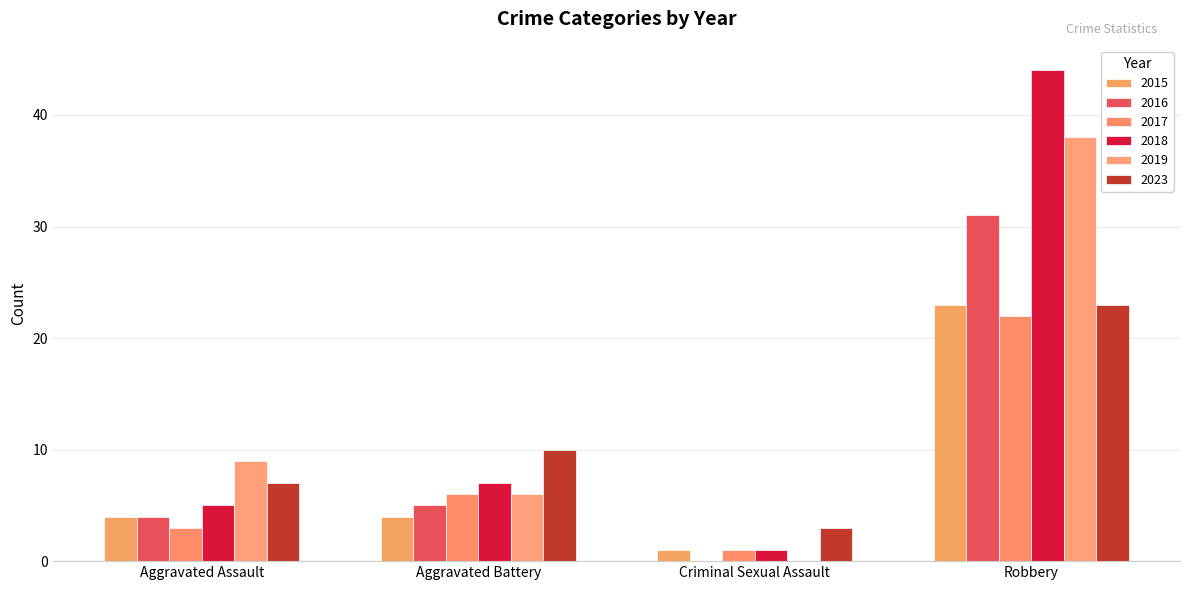

List the series in order of their peak value, lowest first.

2017, 2015, 2023, 2016, 2019, 2018